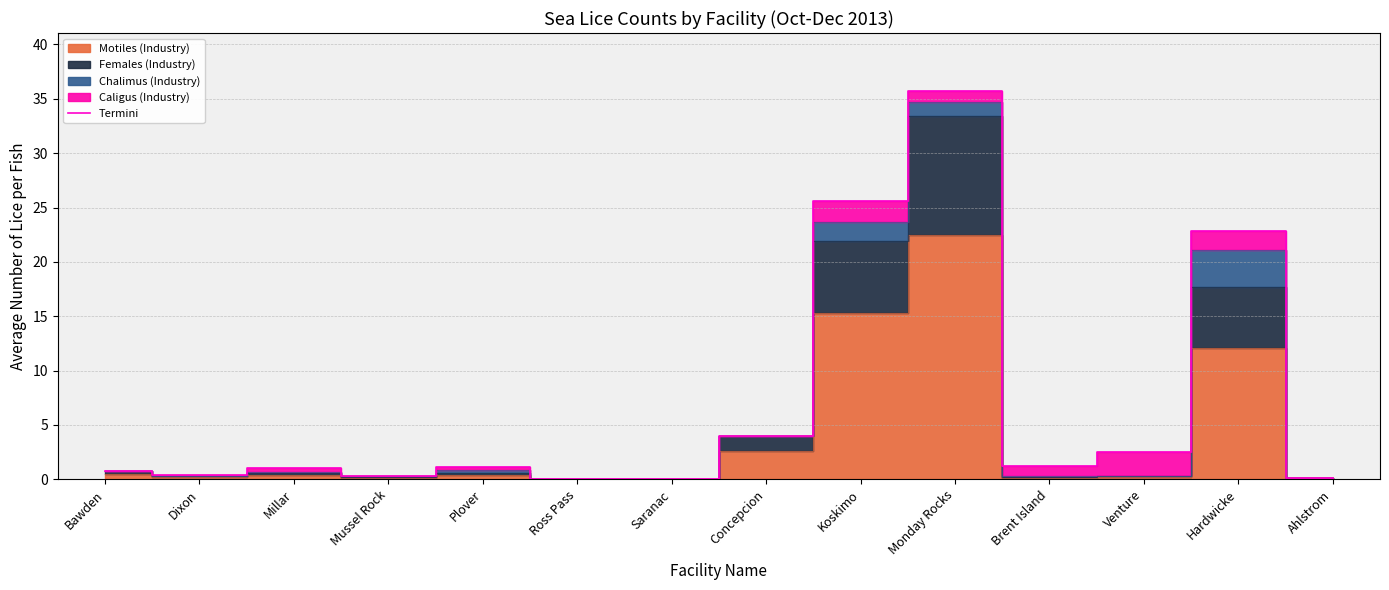

What is the greatest value displayed?

35.7